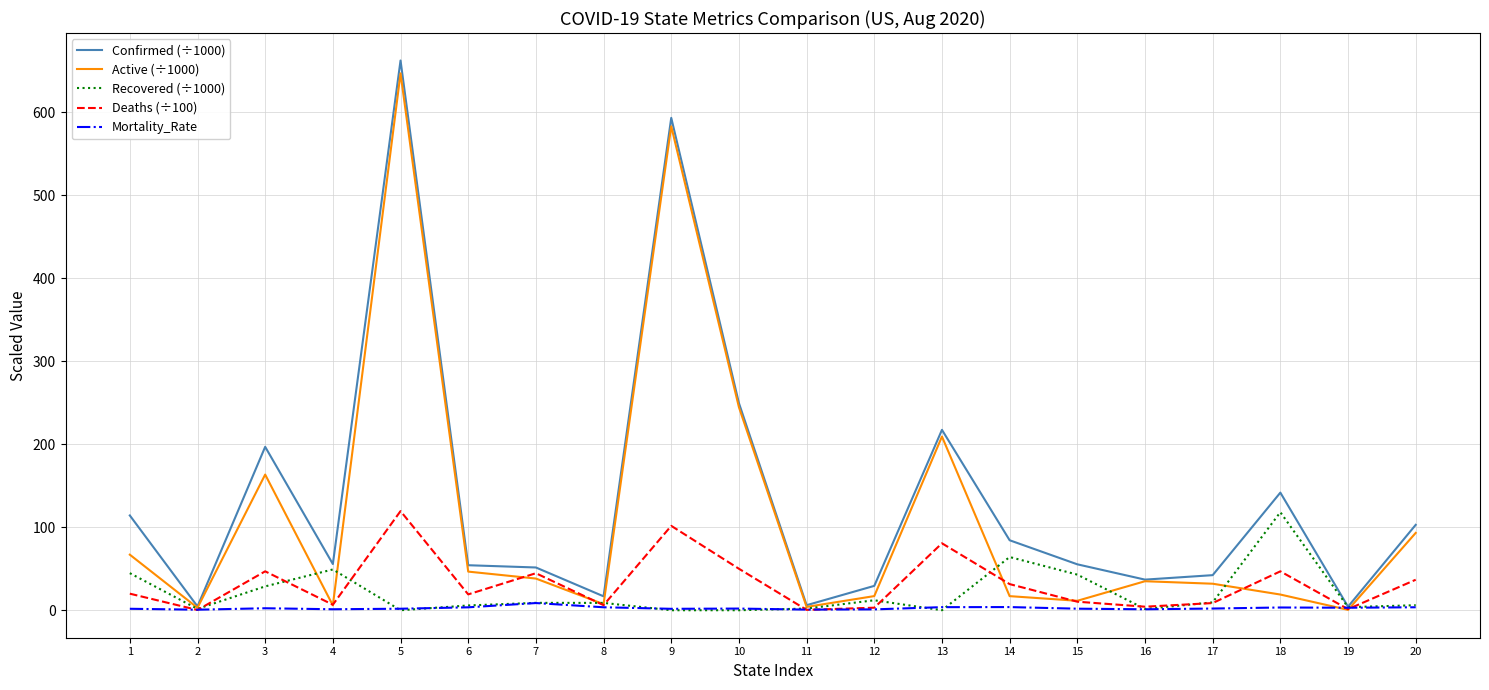

Which series changed the most between 4 and 18?

Confirmed (÷1000)